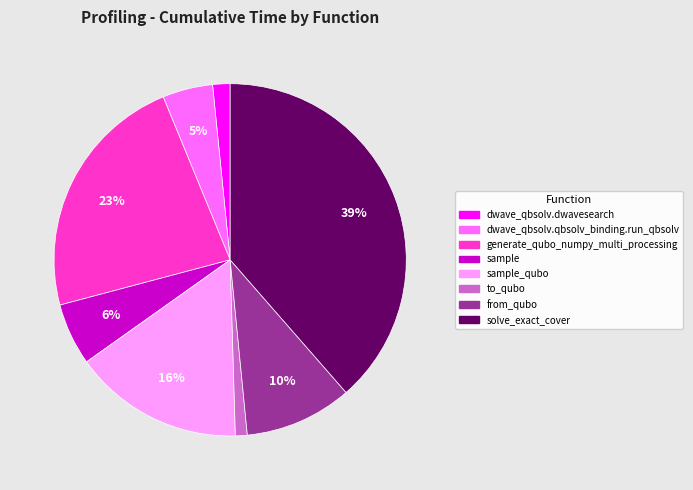

Combined, do sample_qubo and generate_qubo_numpy_multi_processing account for over 50%?

No